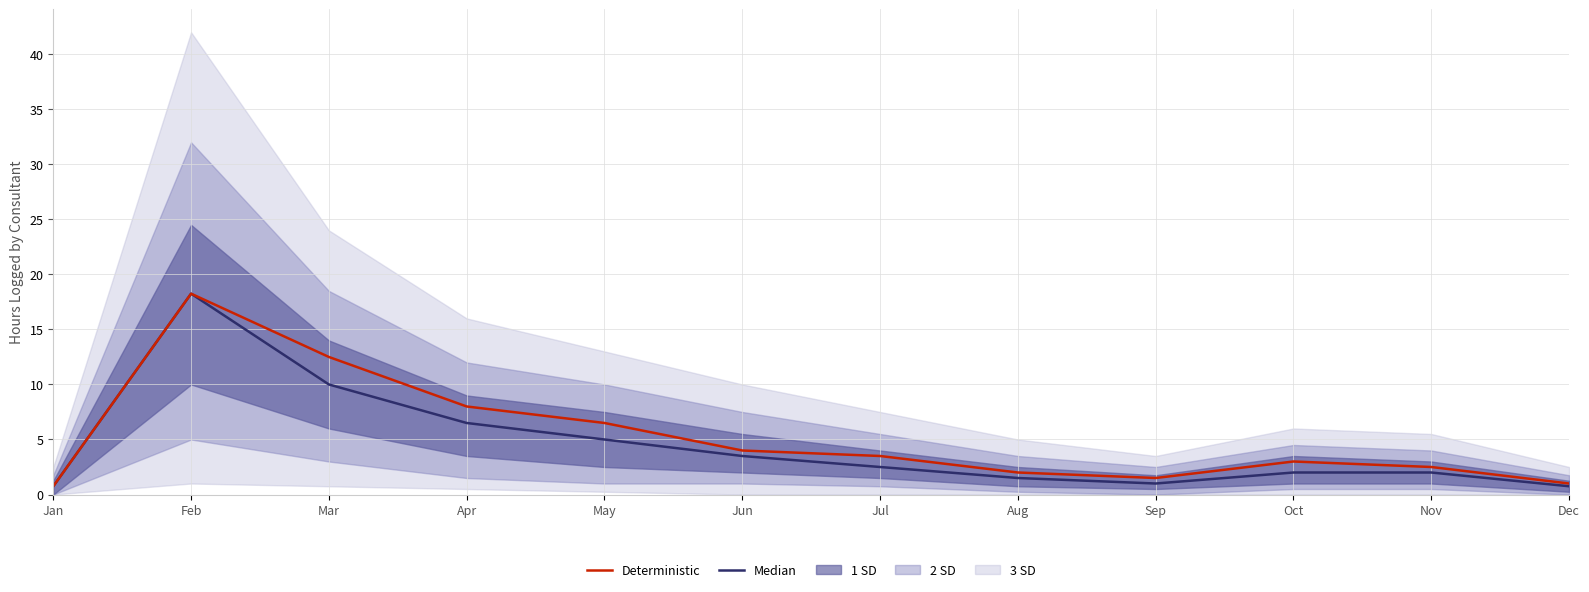

Is it true that Deterministic equals 1.0 at Oct?

False